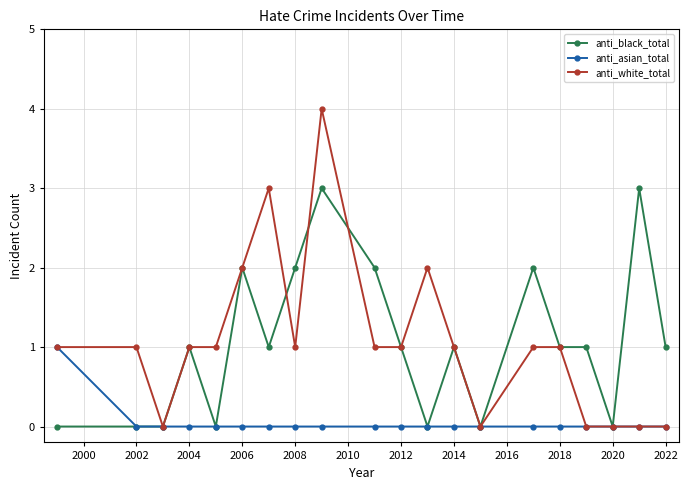

What are all the series names shown in the legend?

anti_black_total, anti_asian_total, anti_white_total